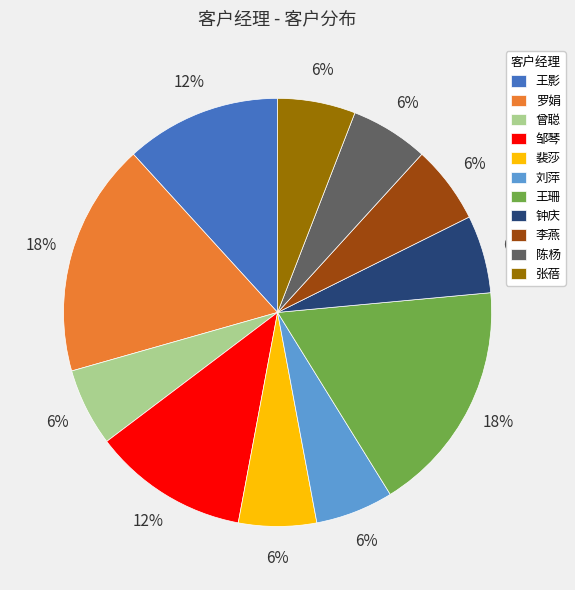

True or false: 裴莎 accounts for 1% of the total.

False